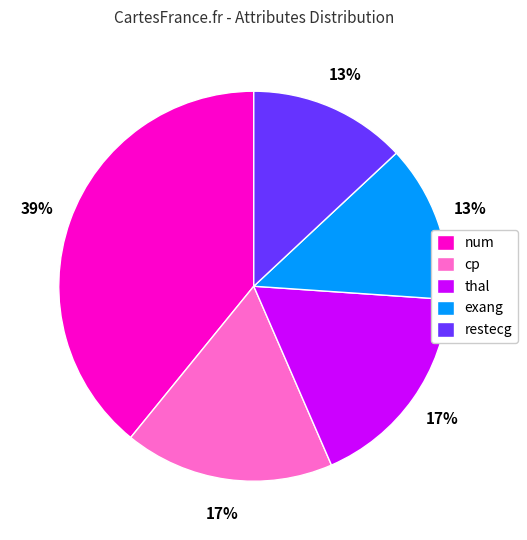

Do thal and restecg together represent more than half of the pie?

No